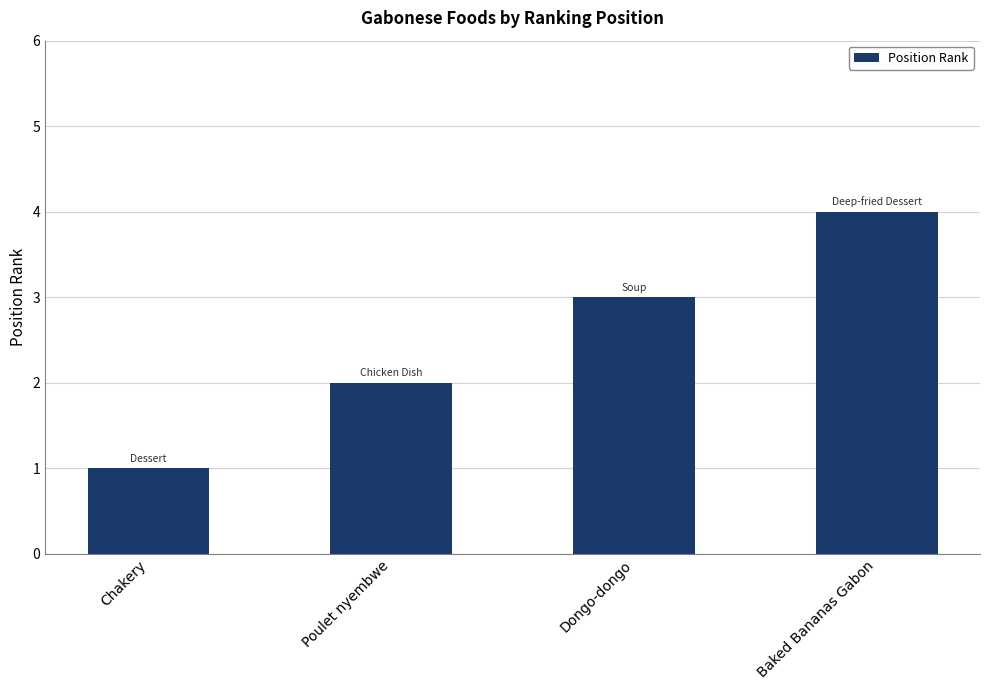

What is the value of the 4th bar from the left?

4